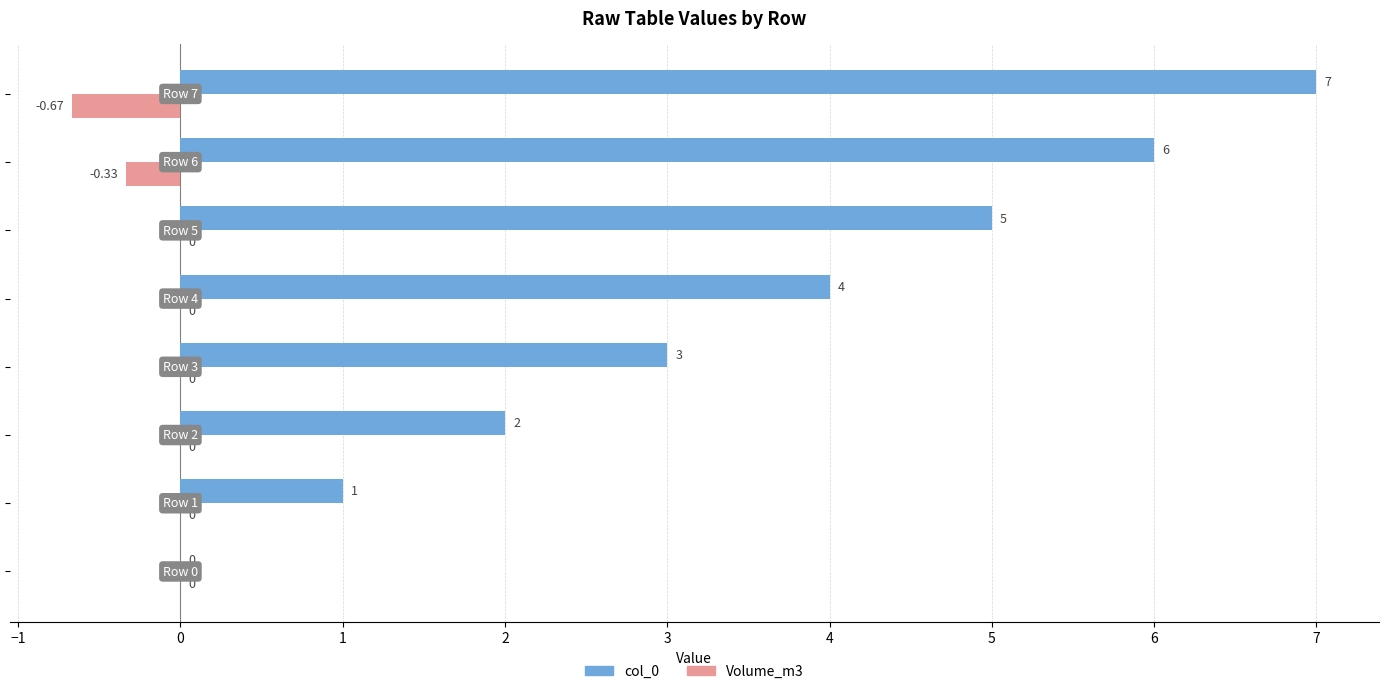

Which series has the largest total across all categories?

col_0